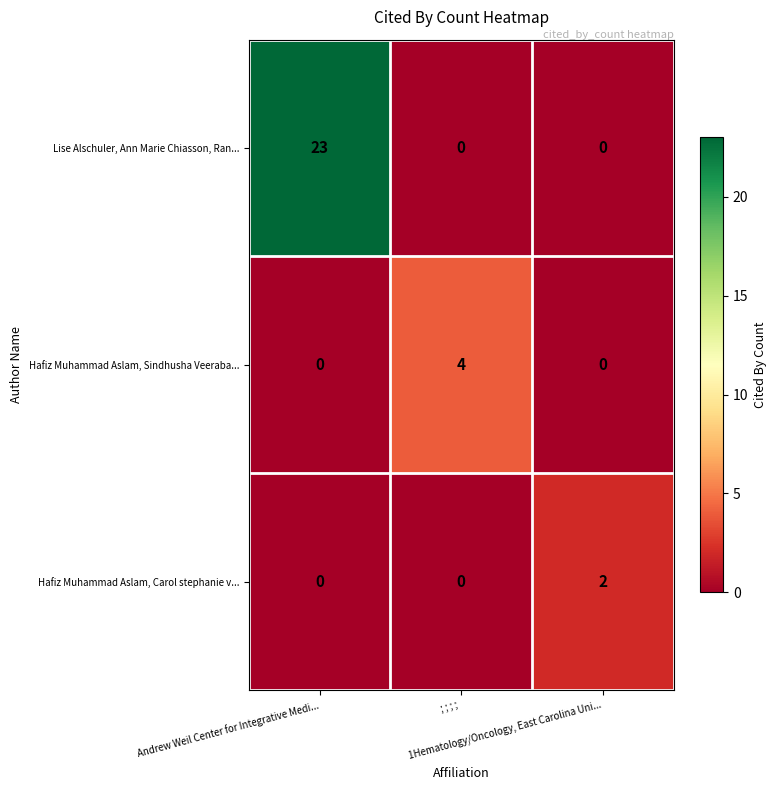

What is the difference between the maximum and second lowest values in the Hafiz Muhammad Aslam, Sindhusha Veeraba... series?

4